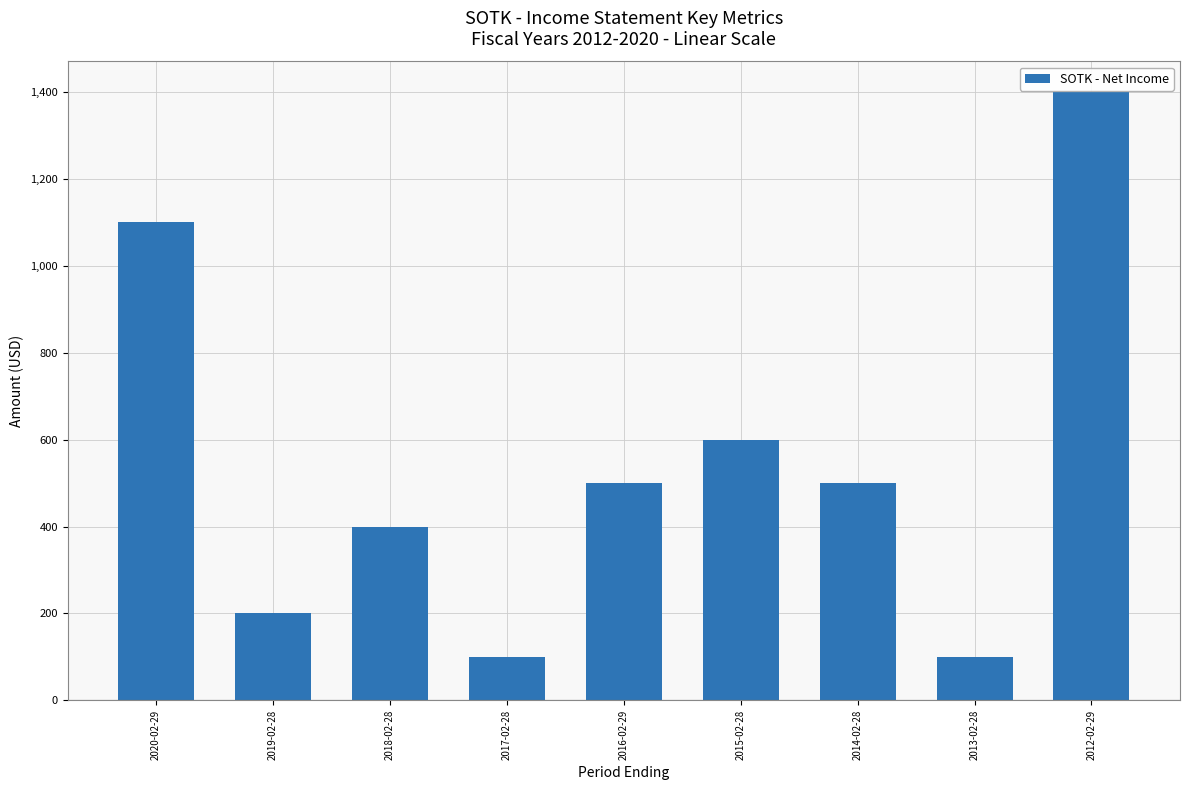

What is the difference between the maximum and minimum values?

1300